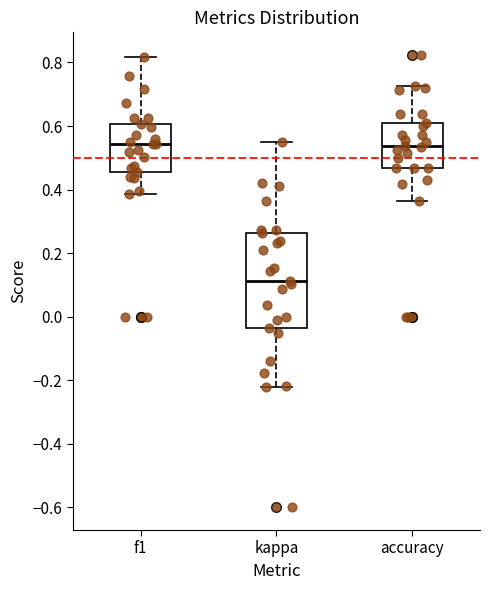

Reading left to right, read every box against the y-axis: the position of its median line, the range the box covers, and the ends of its whiskers. The values are not printed on the chart, so give them approximately, as read against the axis.

f1: median 0.54, box 0.46 to 0.60, whiskers 0.38 to 0.82
kappa: median 0.12, box -0.04 to 0.26, whiskers -0.22 to 0.54
accuracy: median 0.54, box 0.46 to 0.60, whiskers 0.36 to 0.72